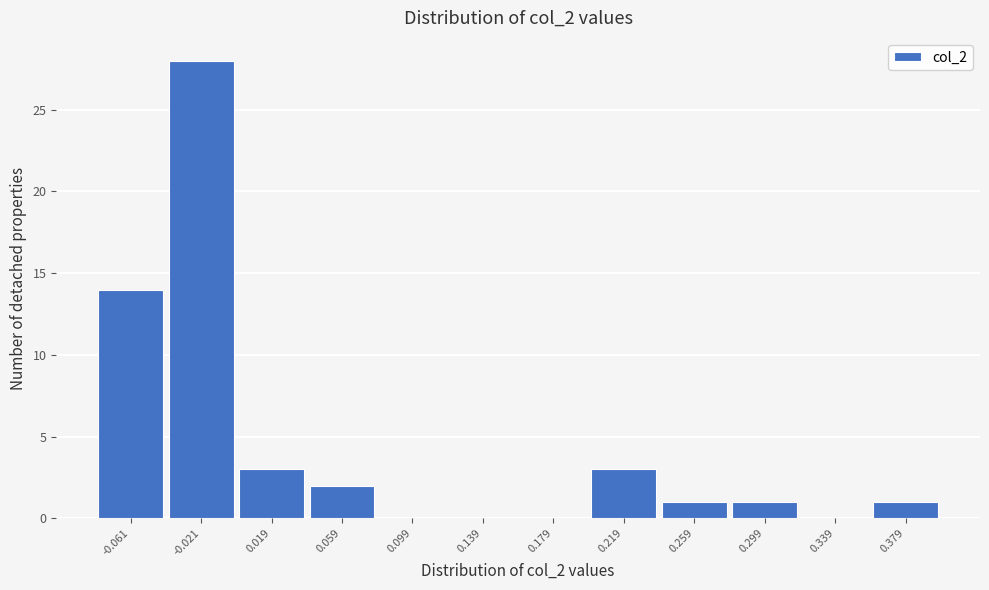

Reading left to right, transcribe all the data shown in this chart.

-0.061=14	-0.021=28	0.019=3	0.059=2	0.099=0	0.139=0	0.179=0	0.219=3	0.259=1	0.299=1	0.339=0	0.379=1